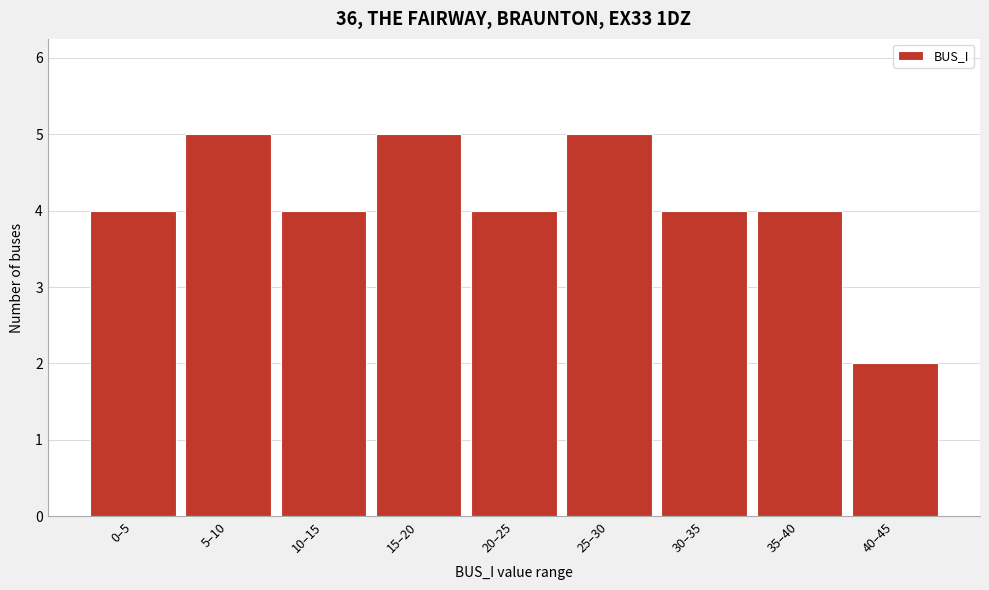

Reading left to right, extract all data points from this chart.

0–5=4	5–10=5	10–15=4	15–20=5	20–25=4	25–30=5	30–35=4	35–40=4	40–45=2